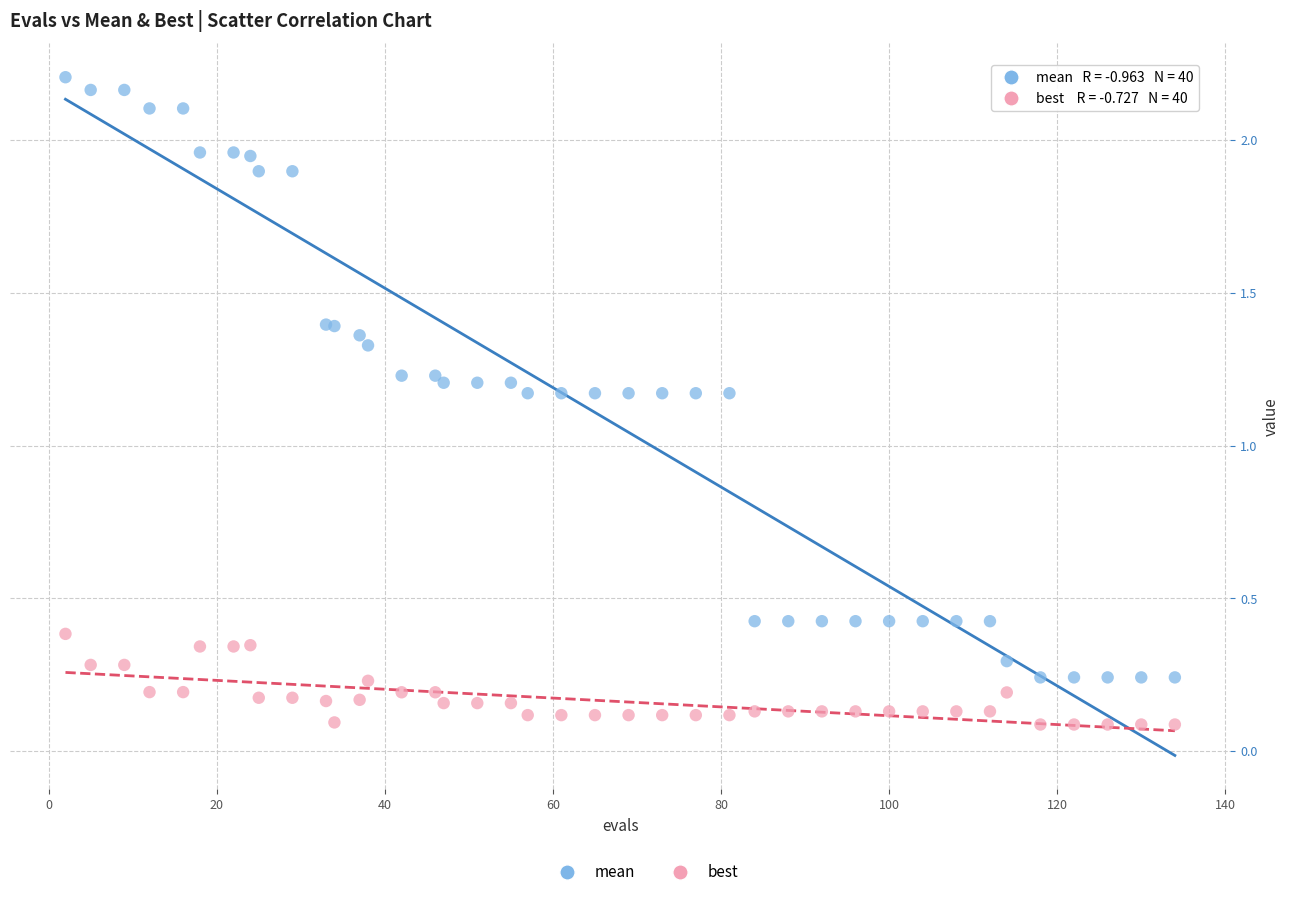

Which series reaches the minimum Y coordinate?

best